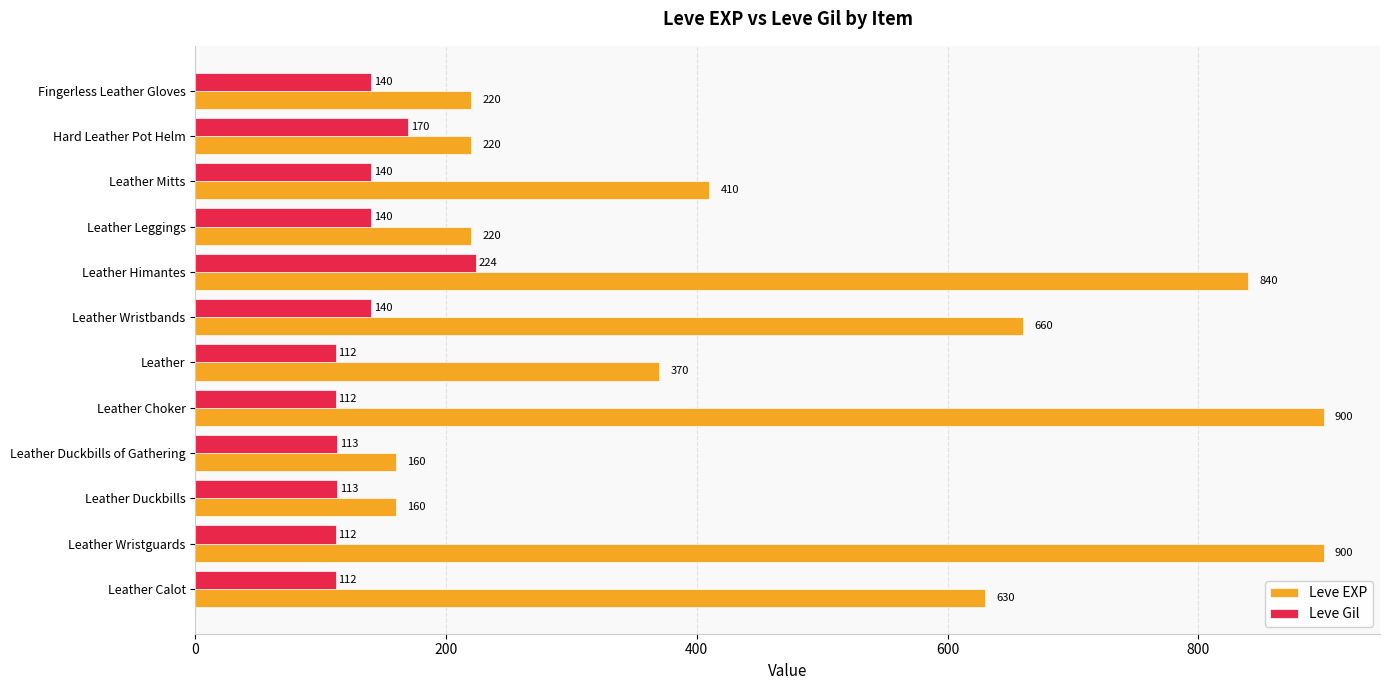

What is the spread (max minus min) of values at Leather Duckbills of Gathering?

47